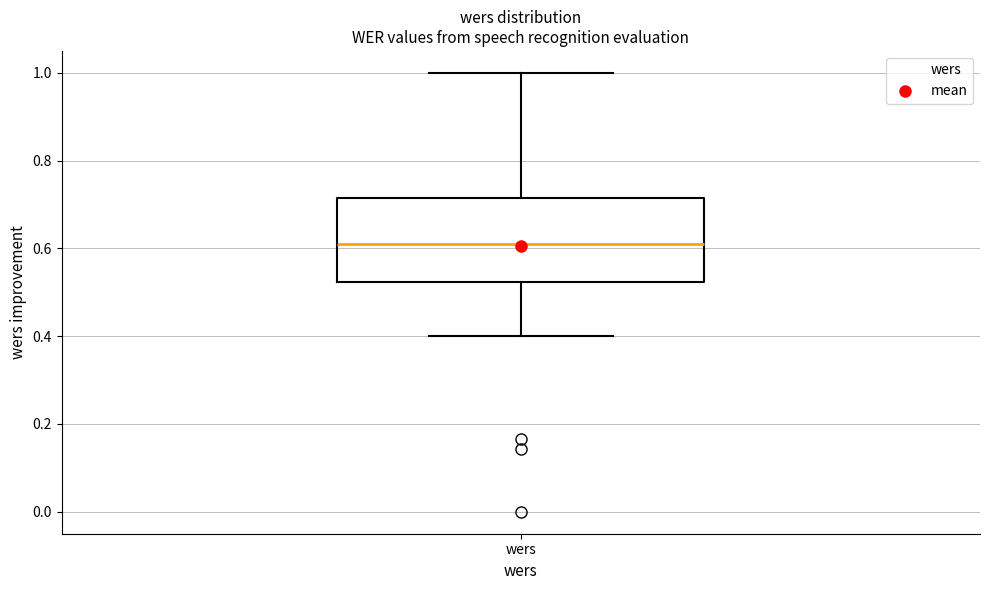

Where is the lower edge of the box for wers on the y-axis? The values are not printed on the chart, so give them approximately, as read against the axis.

0.52